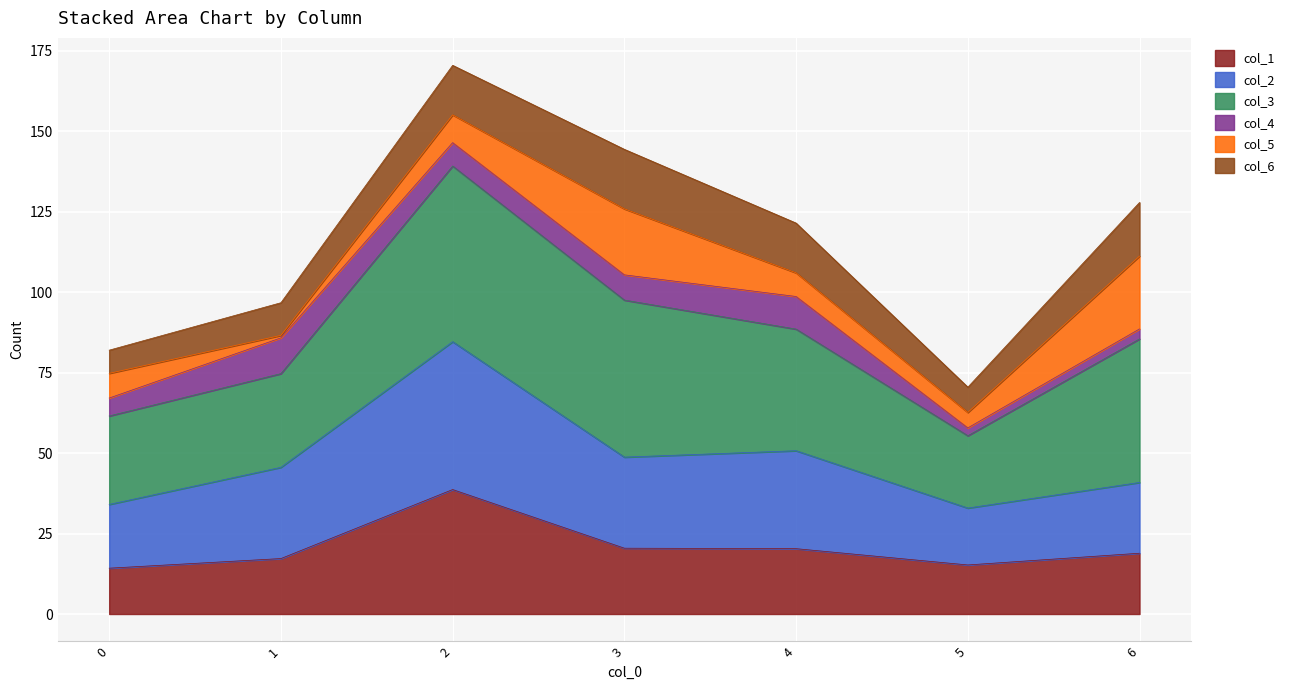

The value of col_1 at 5 is 15.2. True or false?

True